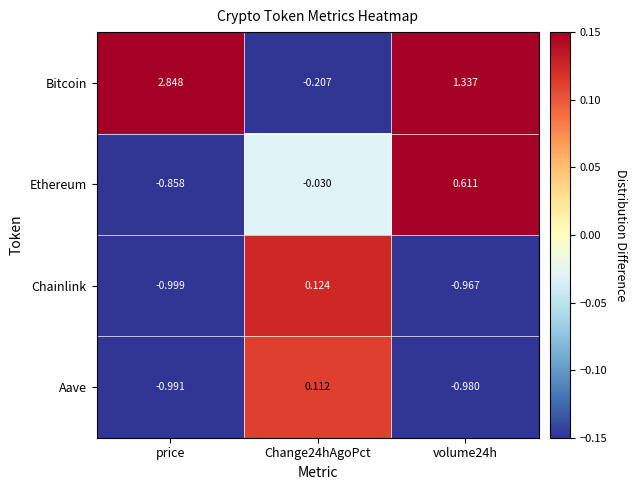

How many values in Aave are below zero?

2